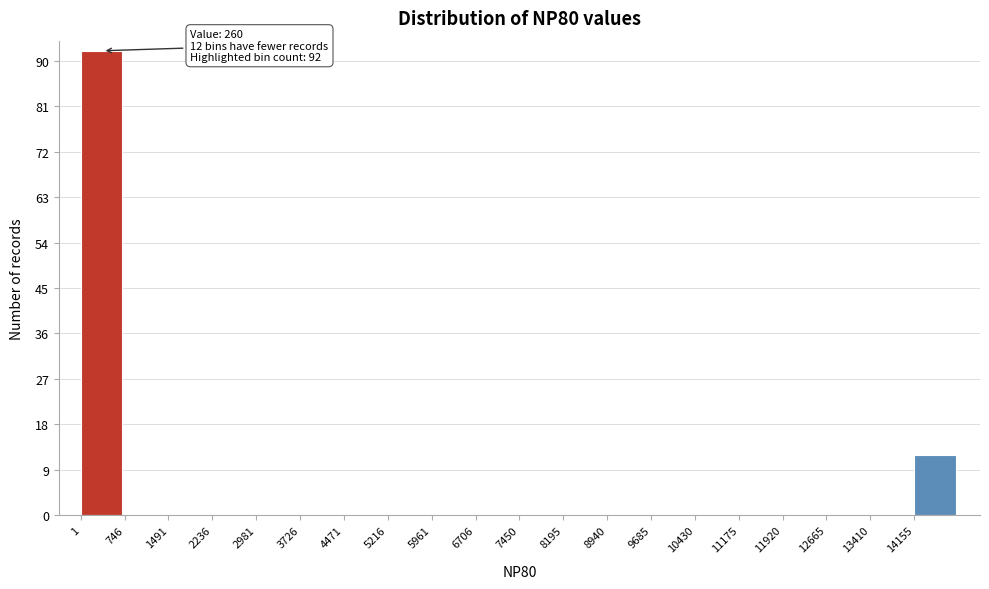

Which range on the x-axis has the tallest bar?

0 to 700